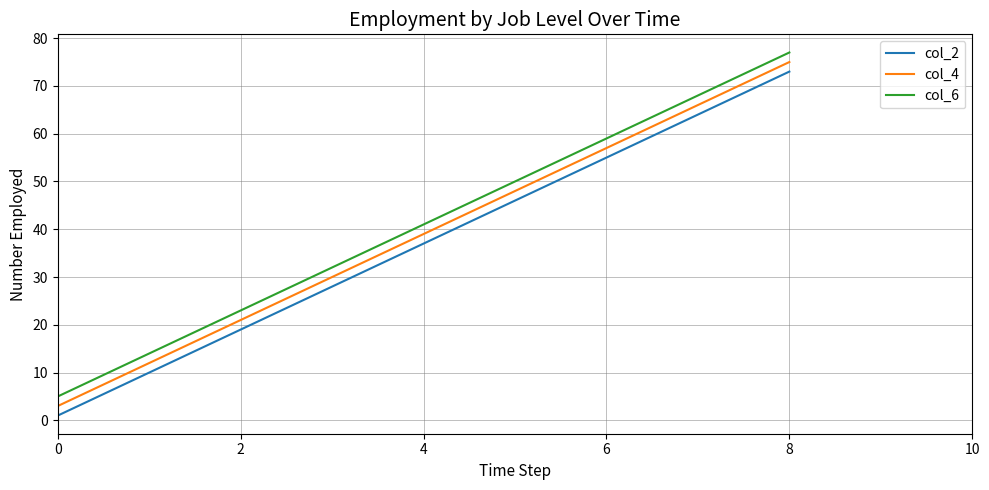

True or false: col_6 and col_2 cross at least once.

False